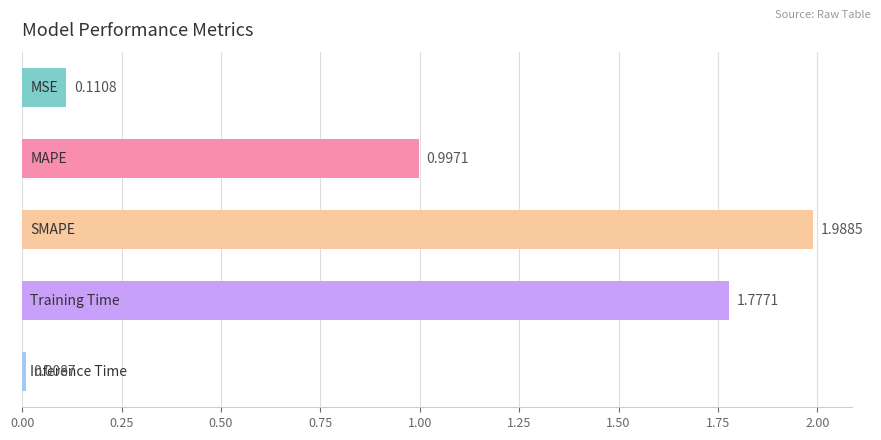

What is the sum of all values?

4.9